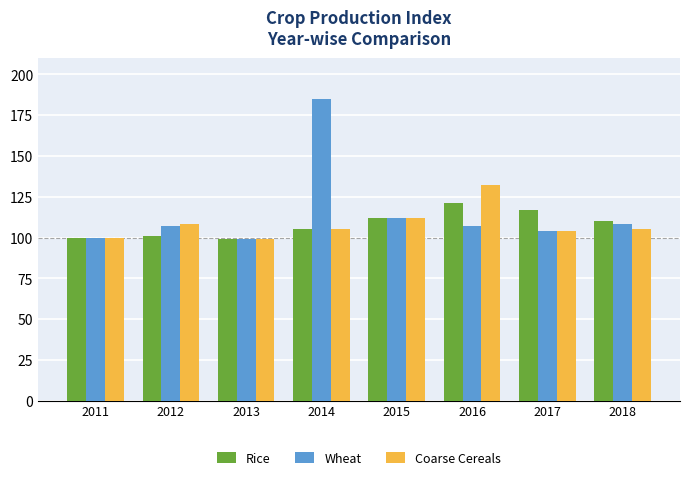

At which label is Coarse Cereals closest to 115?

2015